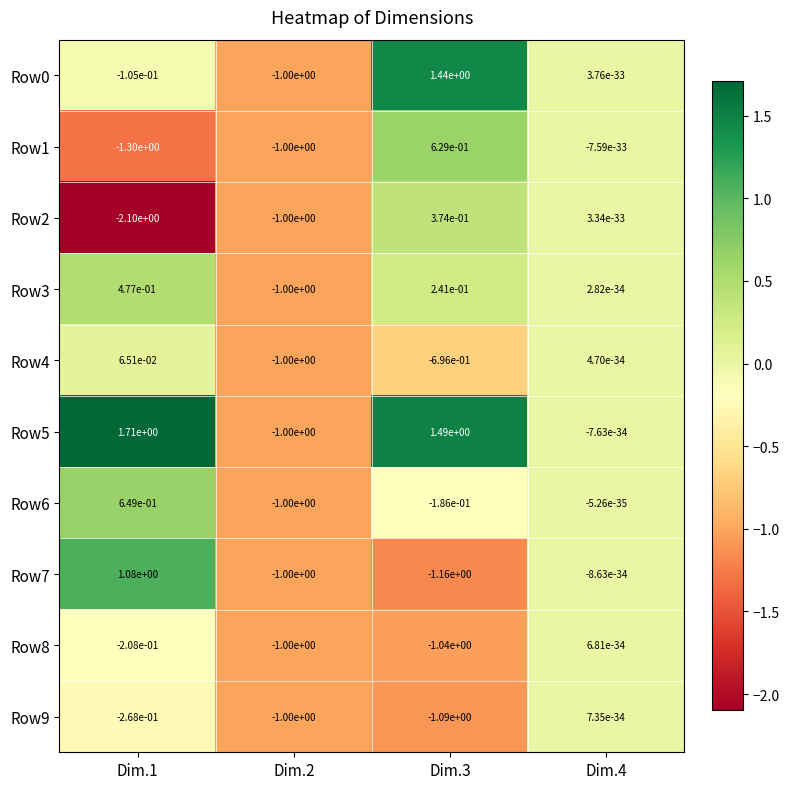

Is the value of Row5 at Dim.4 greater than the value of Row0 at Dim.2?

Yes